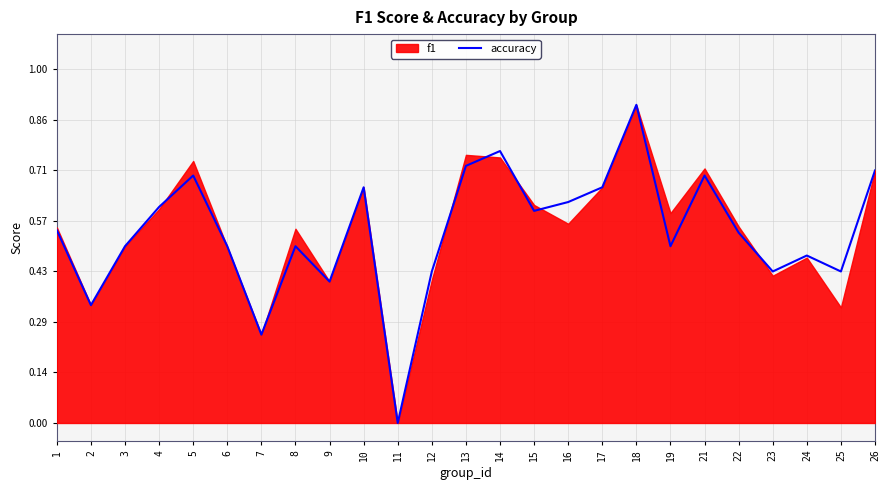

Rank the categories by value from lowest to highest.

11, 7, 2, 9, 12, 23, 25, 24, 3, 6, 8, 19, 22, 1, 15, 4, 16, 10, 17, 5, 21, 26, 13, 14, 18